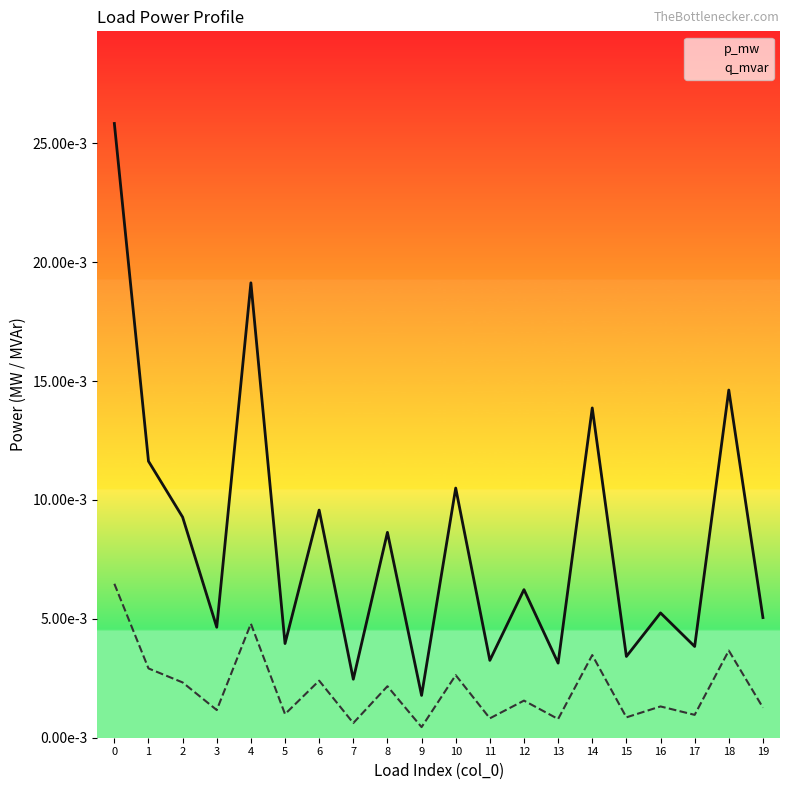

Rank the categories by p_mw value from lowest to highest.

9, 7, 13, 11, 15, 17, 5, 3, 19, 16, 12, 8, 2, 6, 10, 1, 14, 18, 4, 0